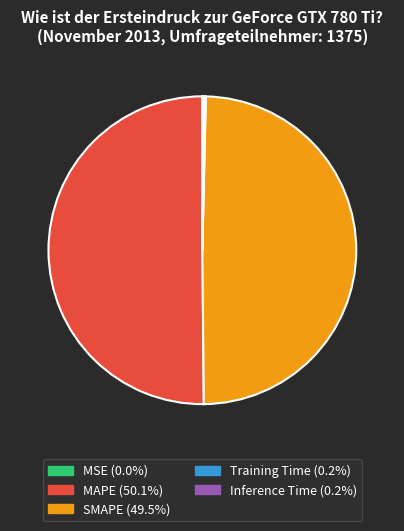

Approximately how many times larger is the value at MAPE compared to SMAPE?

1.0